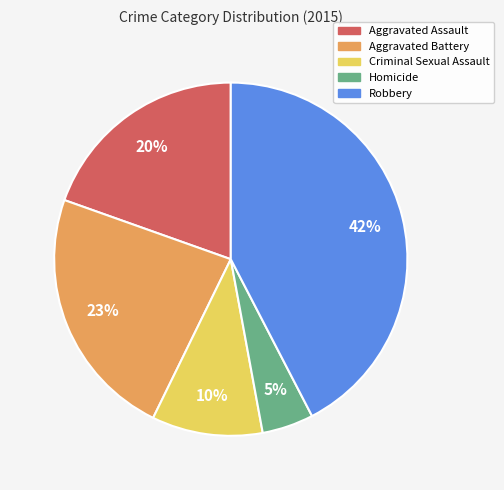

Which slice is the smallest?

Homicide